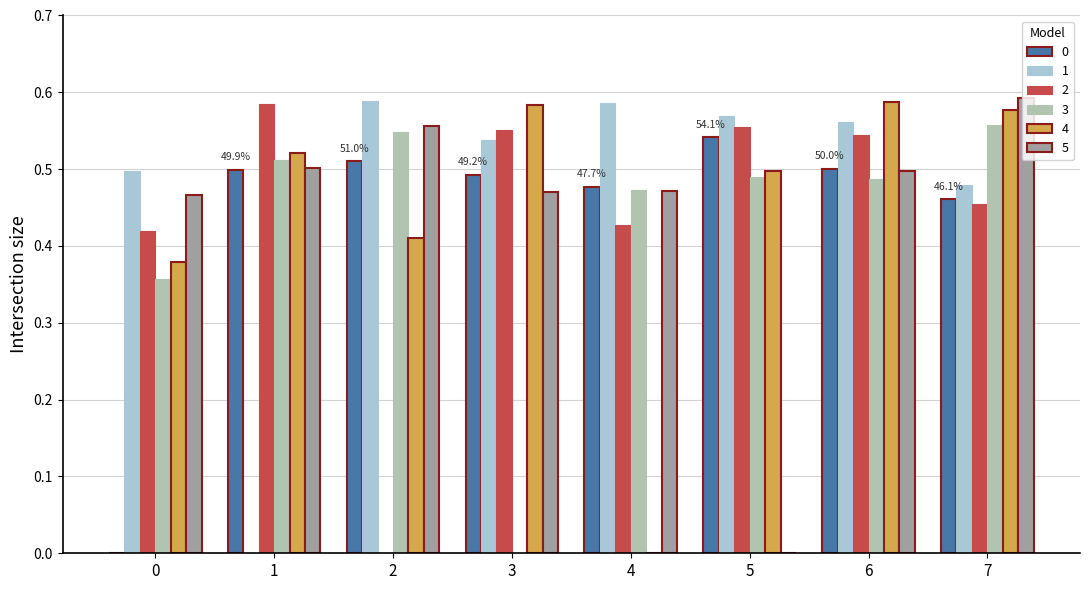

True or false: 2 has a value of 0.7 at 7.

False